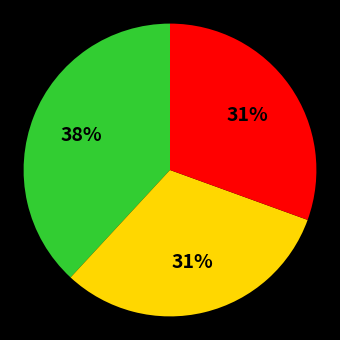

Is there a majority slice in this chart?

No